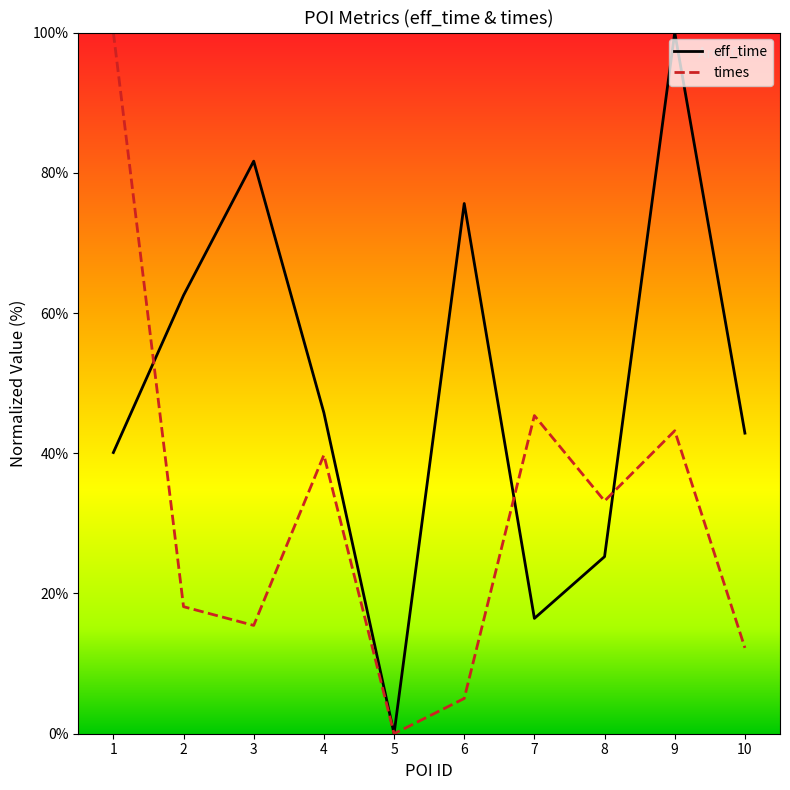

How many lines are shown in the chart?

2